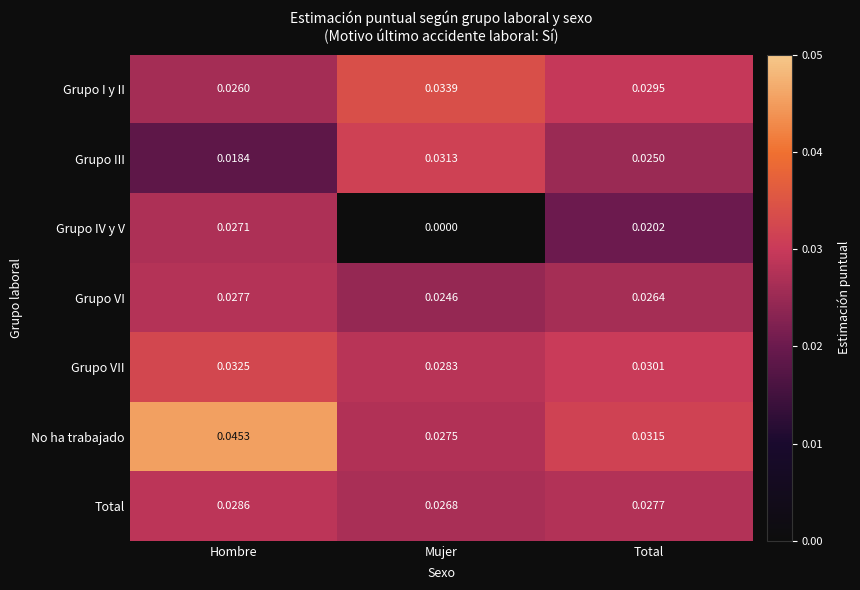

List the series in order of their peak value, lowest first.

Grupo IV y V, Grupo VI, Total, Grupo III, Grupo VII, Grupo I y II, No ha trabajado